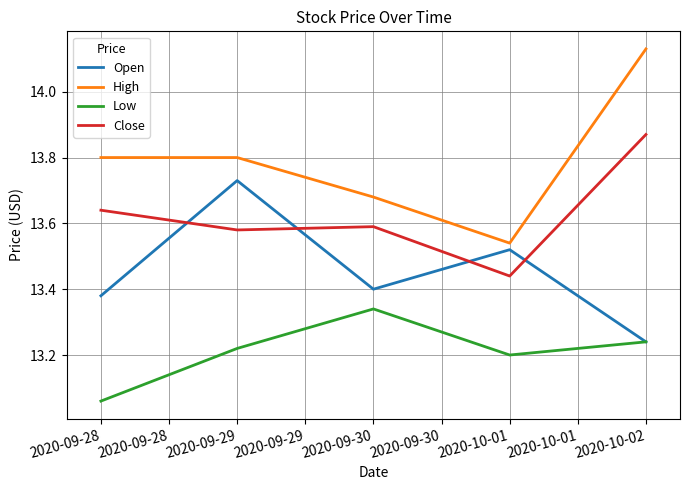

What is the difference between the Open values at 2020-09-28 and 2020-09-29?

0.3